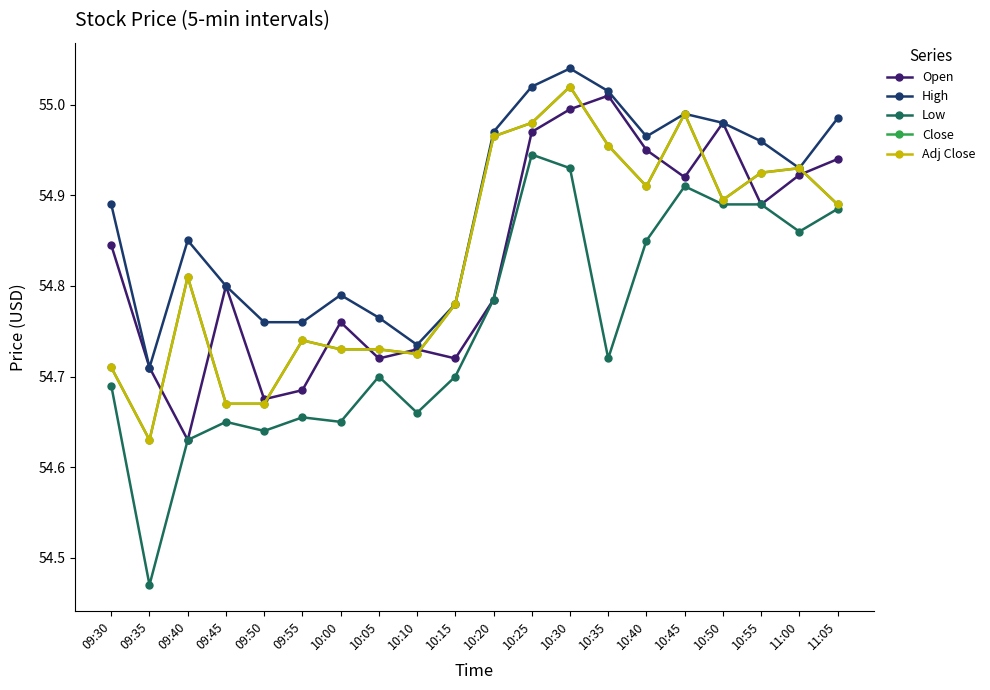

Rank the categories by High value from highest to lowest.

10:30, 10:25, 10:35, 10:45, 11:05, 10:50, 10:20, 10:40, 10:55, 11:00, 09:30, 09:40, 09:45, 10:00, 10:15, 10:05, 09:50, 09:55, 10:10, 09:35